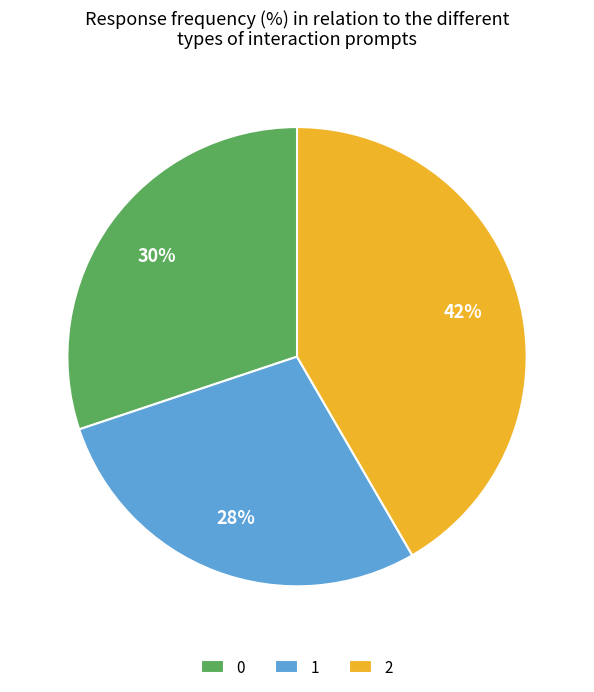

Combined, do 1 and 2 account for over 50%?

Yes